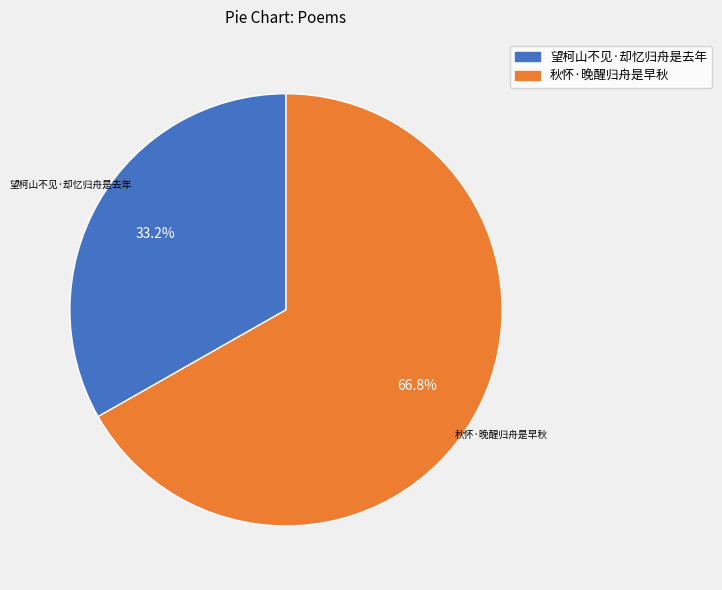

Which slice is the smallest?

望柯山不见·却忆归舟是去年